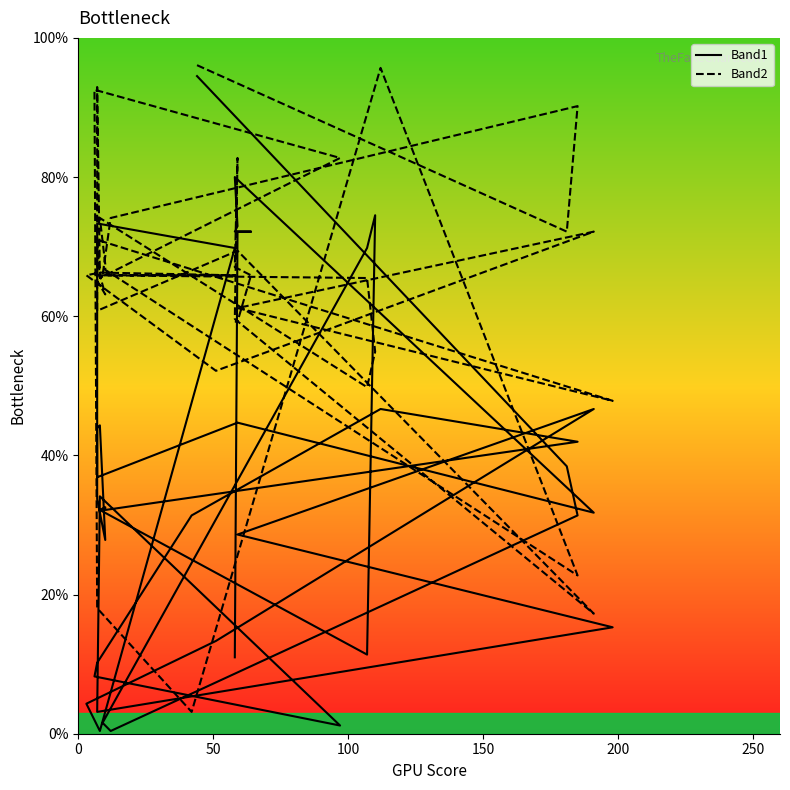

Which series has the largest total across all categories?

Band2